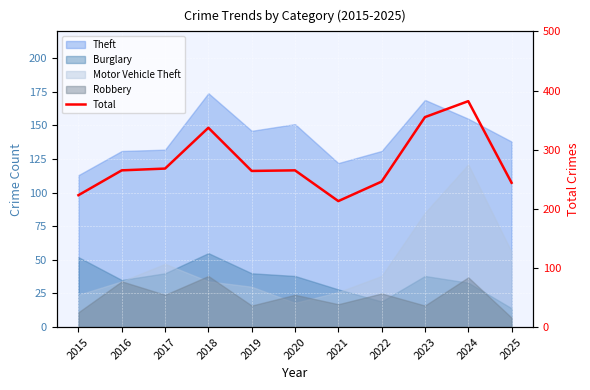

Which category has the lowest value across all series?

2021